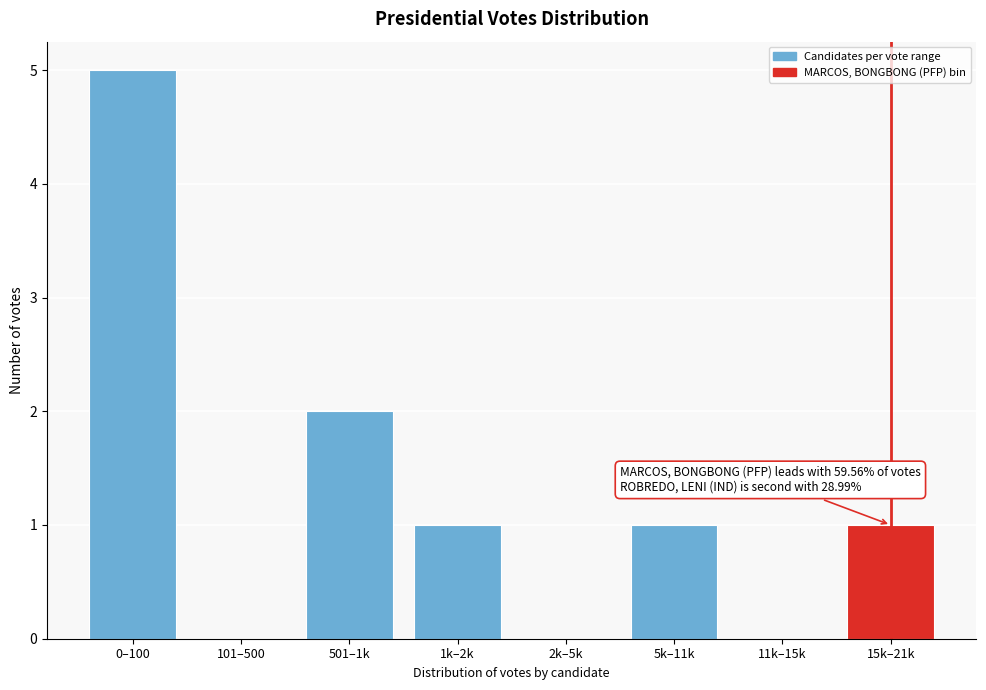

Reading left to right, extract all data points from this chart.

0–100=5	101–500=0	501–1k=2	1k–2k=1	2k–5k=0	5k–11k=1	11k–15k=0	15k–21k=1